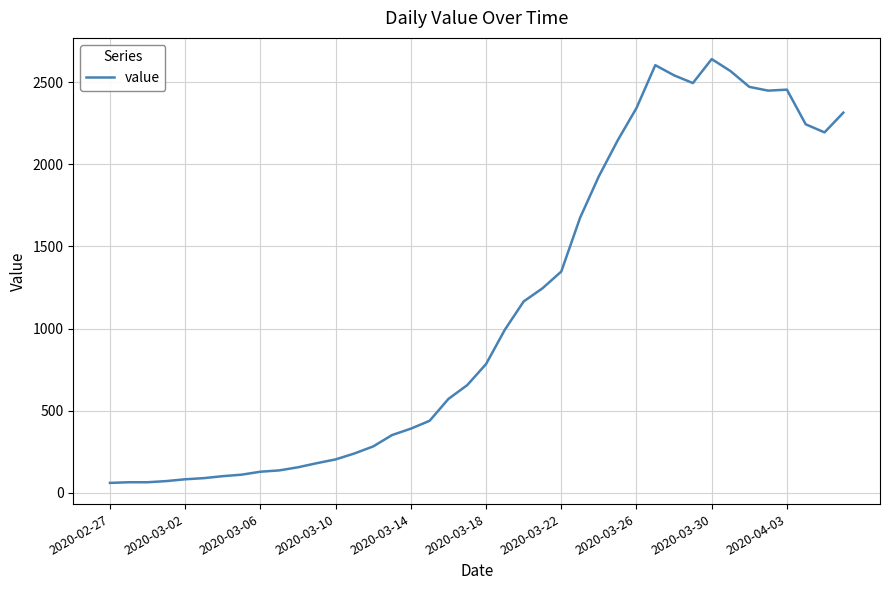

Count the number of data series in this chart.

1